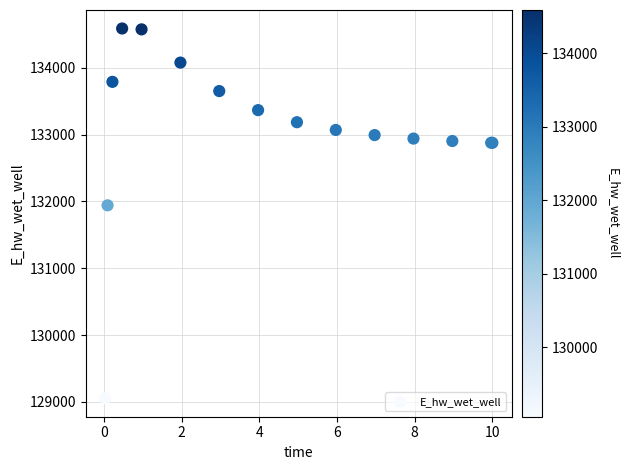

What Y value in the scatter plot is closest to 131821?

131941.4